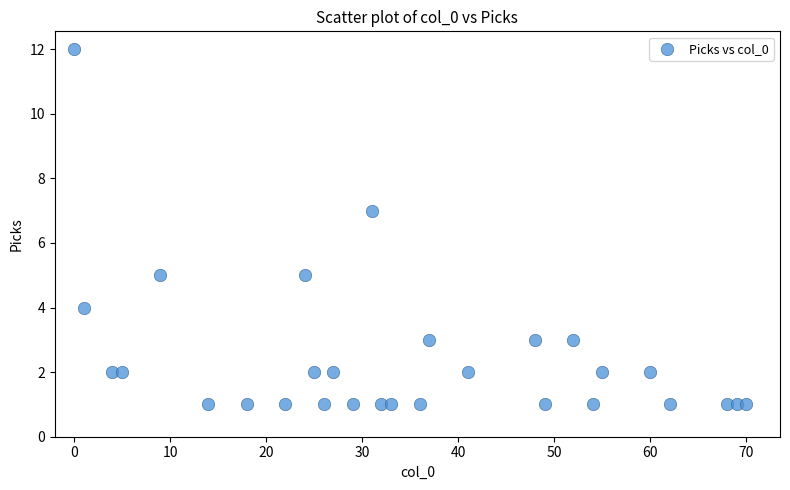

What is the range of Y values (max minus min)?

11